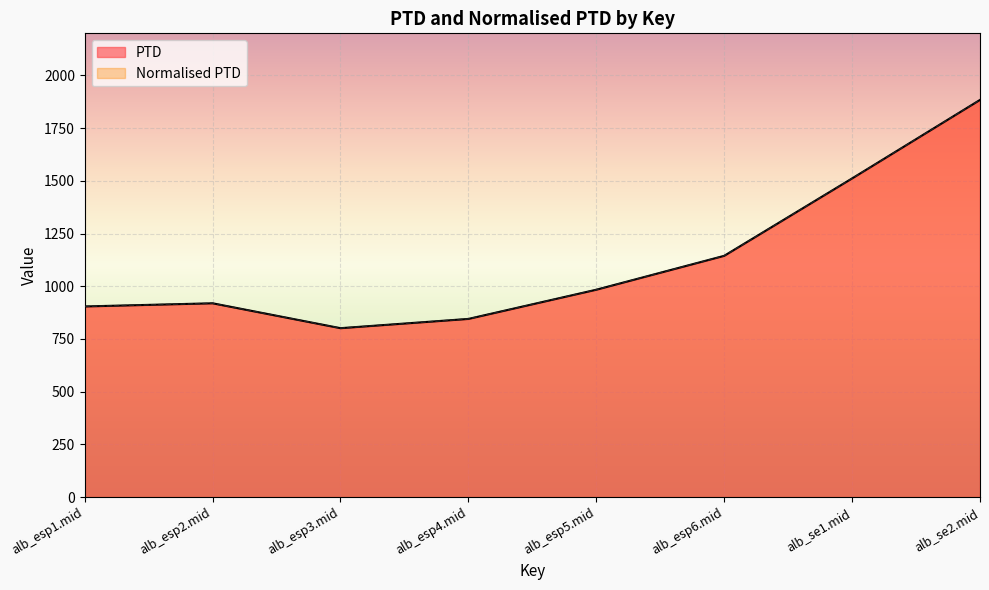

Where is Normalised PTD nearest to the value 1342?

alb_se1.mid